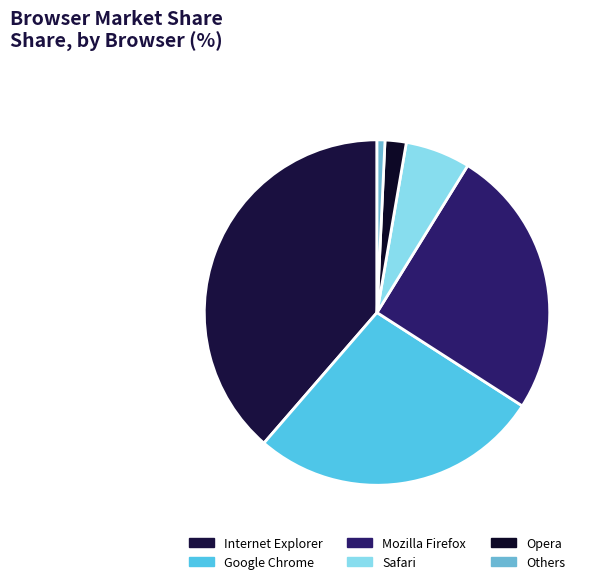

Which slice is the smallest?

Others